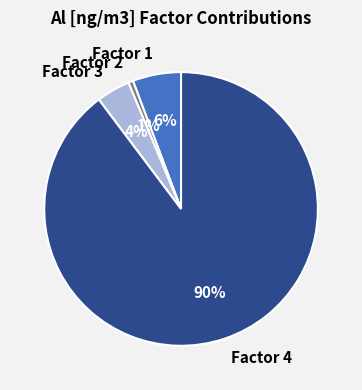

Between Factor 4 and Factor 3, which is larger?

Factor 4